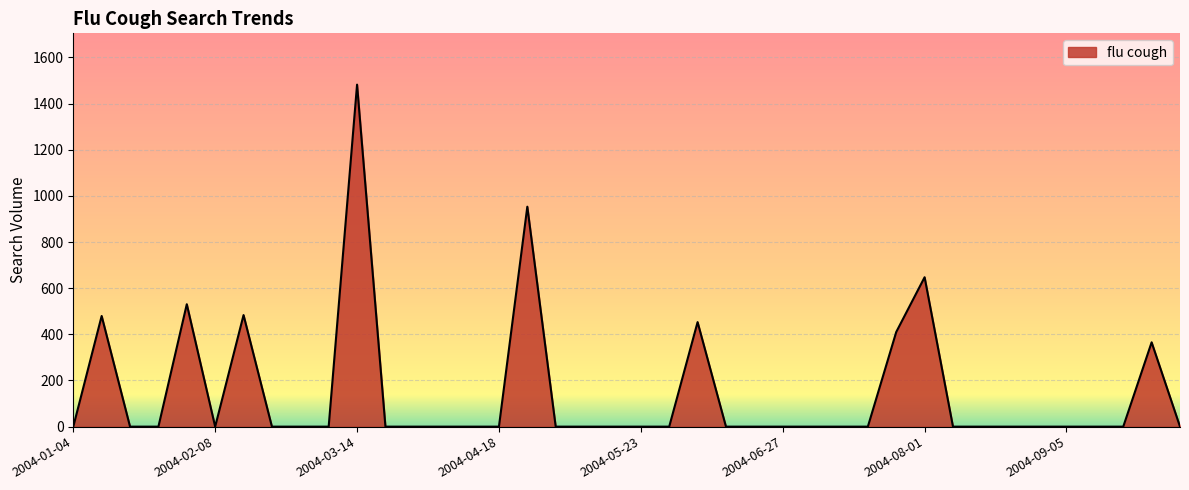

Count the number of categories in the chart.

40